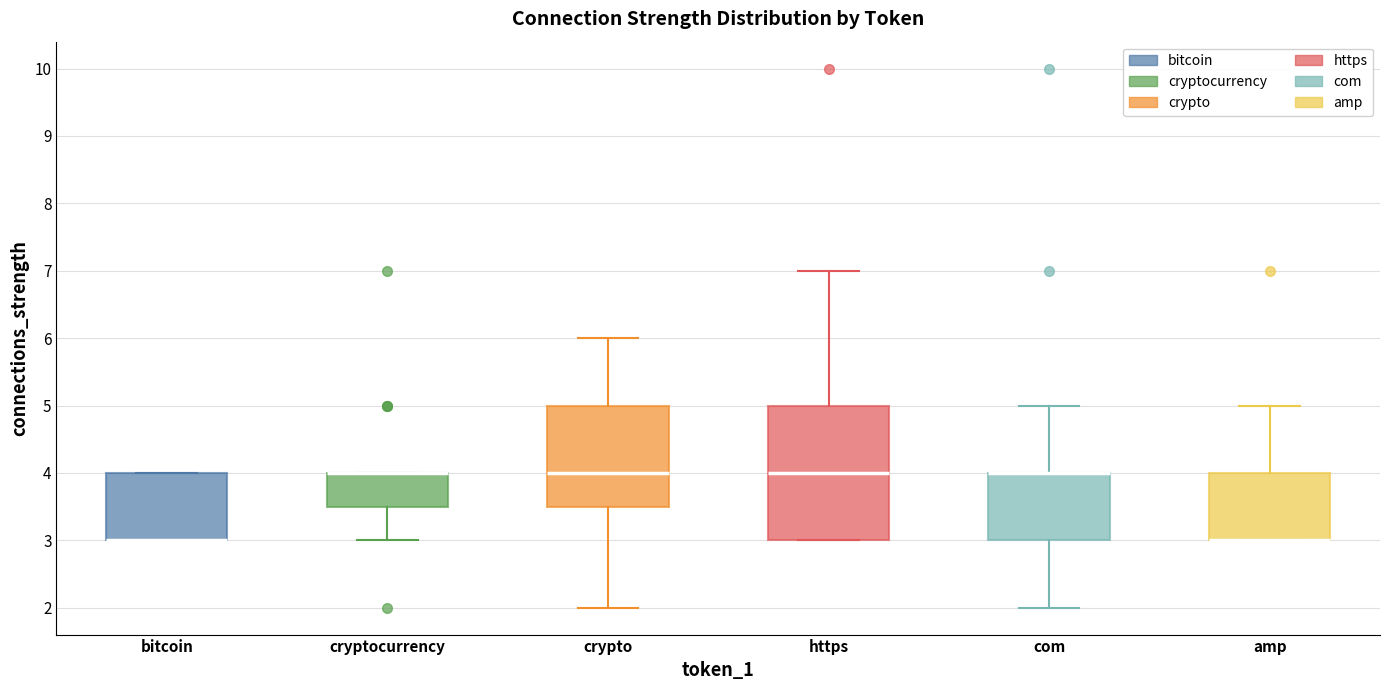

Comparing the boxes themselves (not the whiskers), which one is the tallest?

https